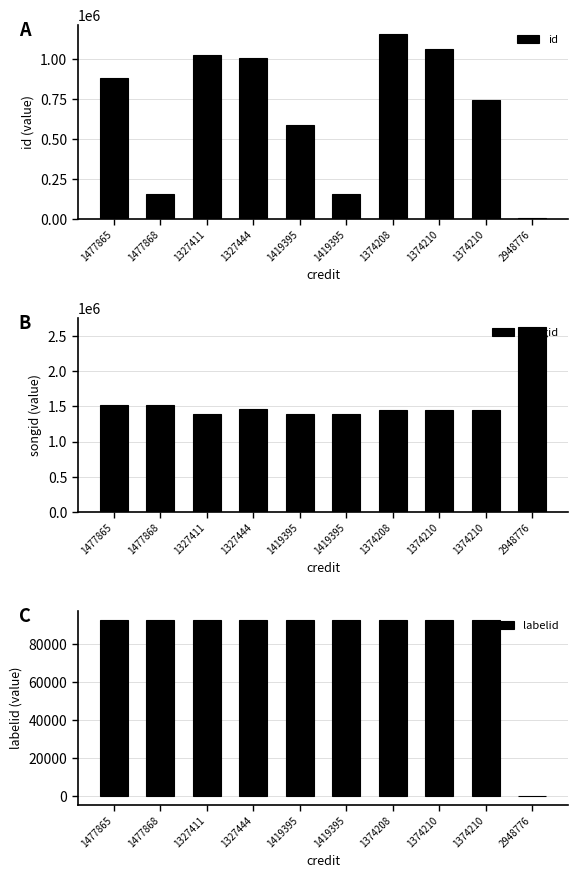

Is it true that labelid equals 22905 at 1374210?

False